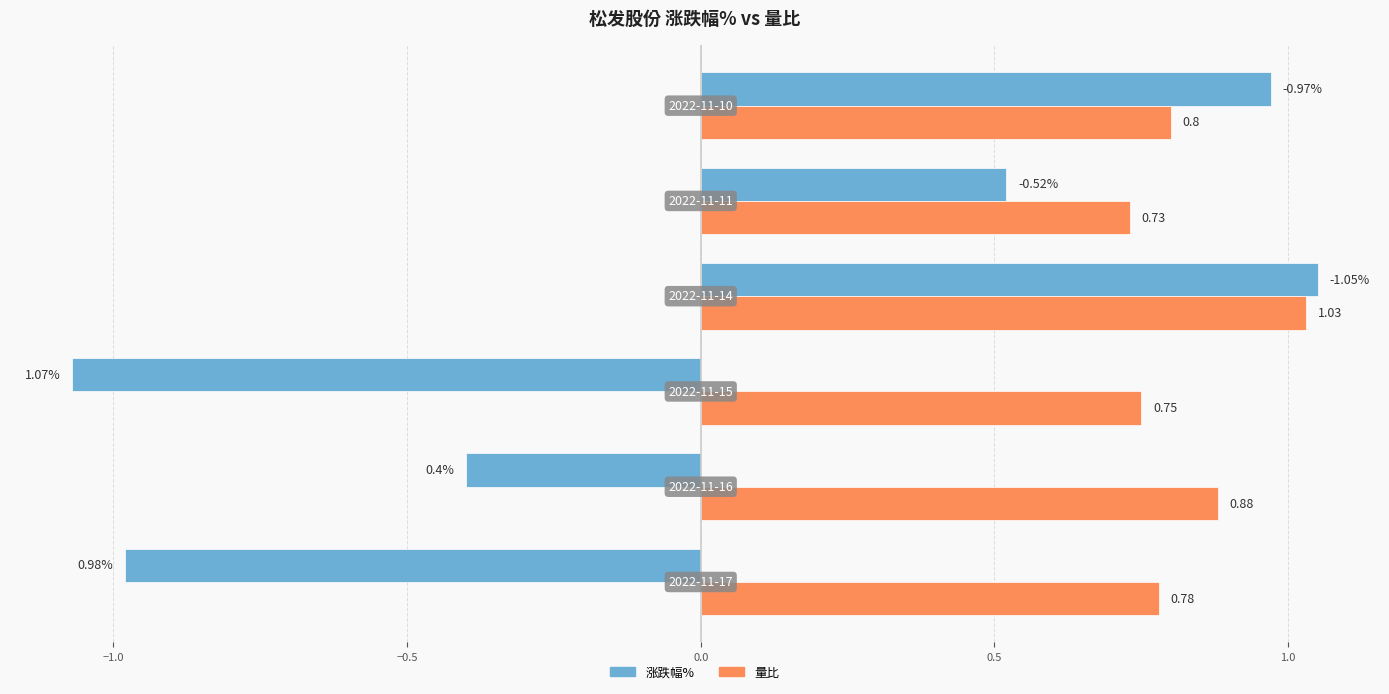

List the series in order of their overall mean, lowest first.

涨跌幅%, 量比